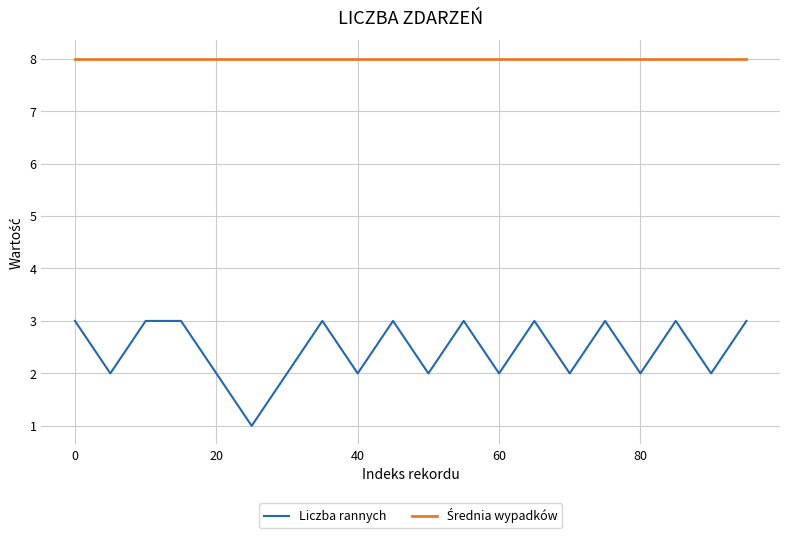

At how many categories does at least one series exceed 6?

20